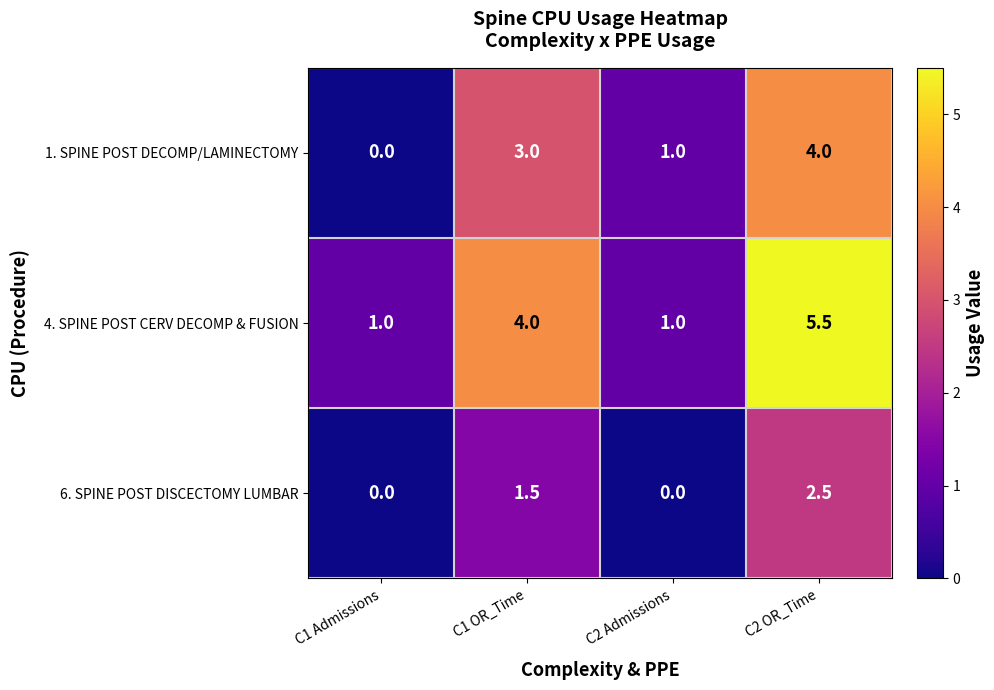

Is it true that 4. SPINE POST CERV DECOMP & FUSION equals 1.0 at C1 Admissions?

True